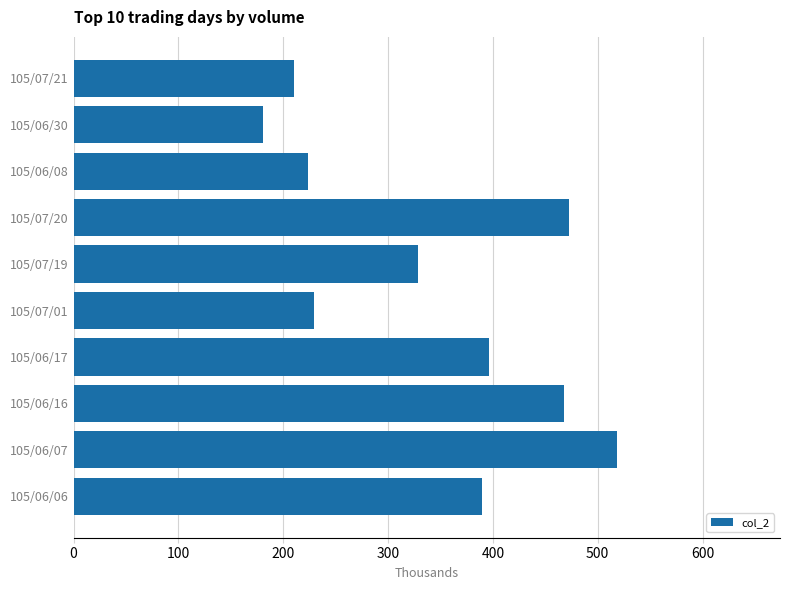

The chart shows a value of 468.2 at 105/06/16. True or false?

True